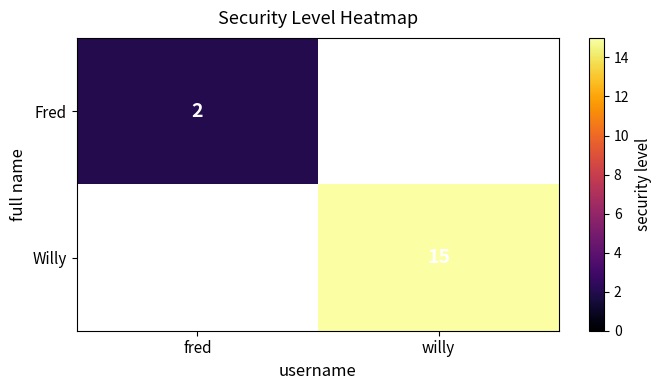

Is the value of Willy at willy greater than the value of Fred at fred?

Yes